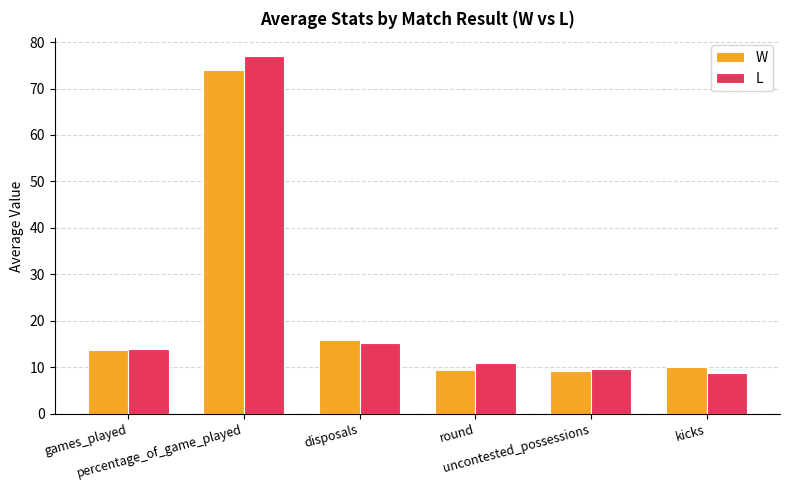

What is the lowest value of the L series?

8.8